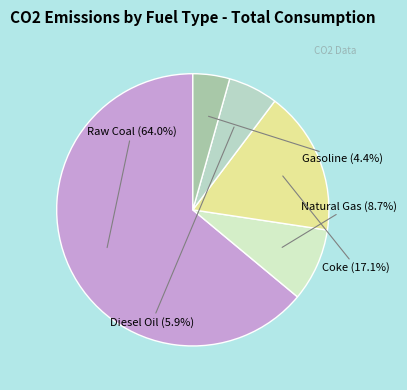

To the nearest percent, what portion does Diesel Oil represent?

6%